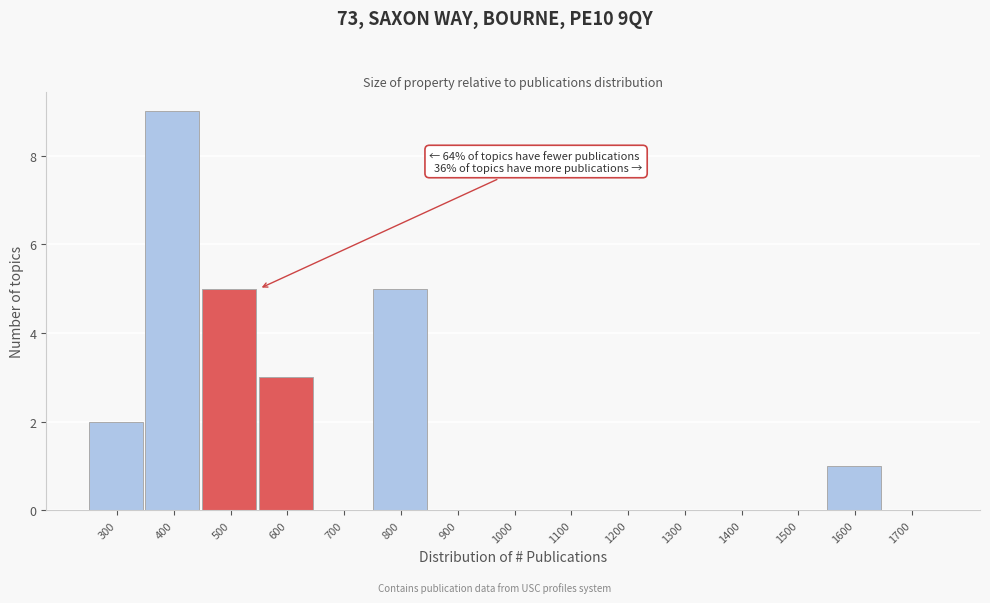

Reading left to right, list all the values displayed in this chart.

300=2	400=9	500=5	600=3	700=0	800=5	900=0	1000=0	1100=0	1200=0	1300=0	1400=0	1500=0	1600=1	1700=0